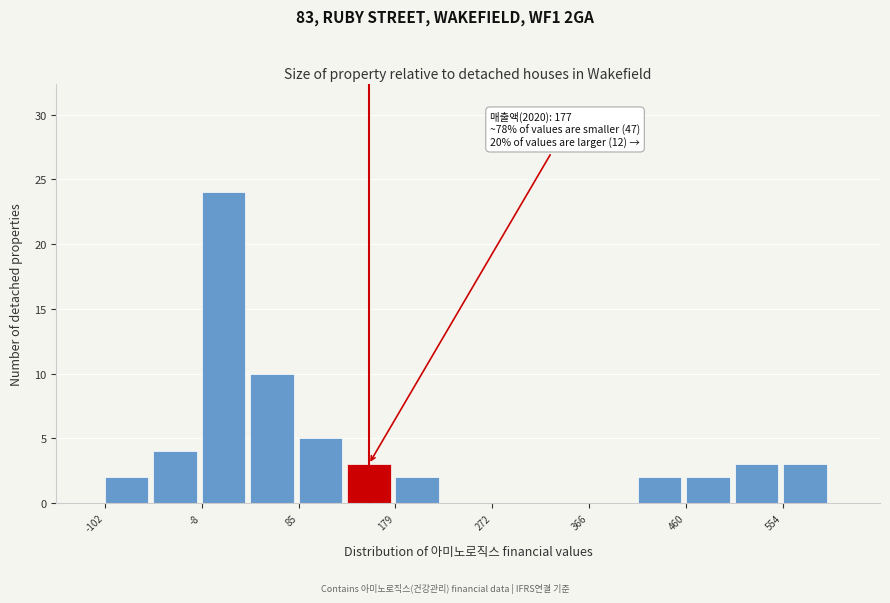

Over which range of the x-axis is the bar tallest?

-10 to 40